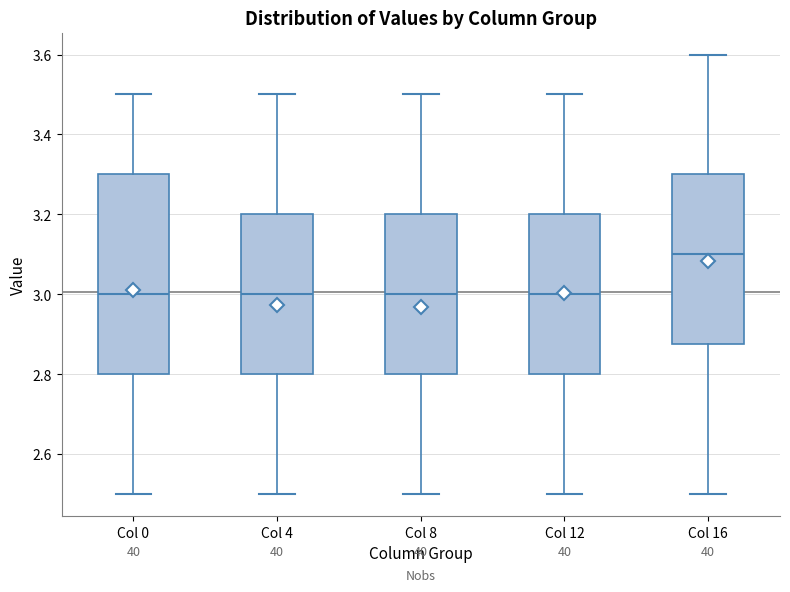

Reading left to right, read every box against the y-axis: the position of its median line, the range the box covers, and the ends of its whiskers. The values are not printed on the chart, so give them approximately, as read against the axis.

Col 0: median 3.00, box 2.80 to 3.30, whiskers 2.50 to 3.50
Col 4: median 3.00, box 2.80 to 3.20, whiskers 2.50 to 3.50
Col 8: median 3.00, box 2.80 to 3.20, whiskers 2.50 to 3.50
Col 12: median 3.00, box 2.80 to 3.20, whiskers 2.50 to 3.50
Col 16: median 3.10, box 2.88 to 3.30, whiskers 2.50 to 3.60